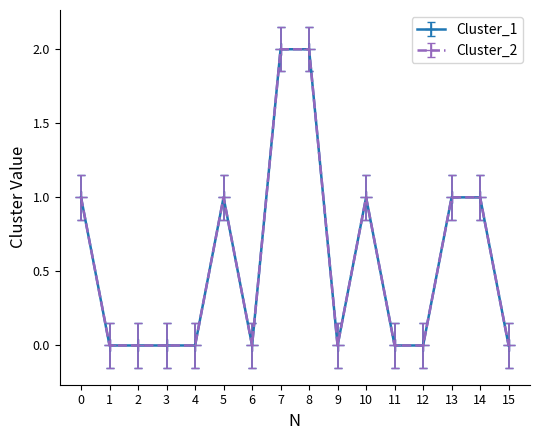

True or false: Cluster_2 and Cluster_1 intersect in this chart.

False